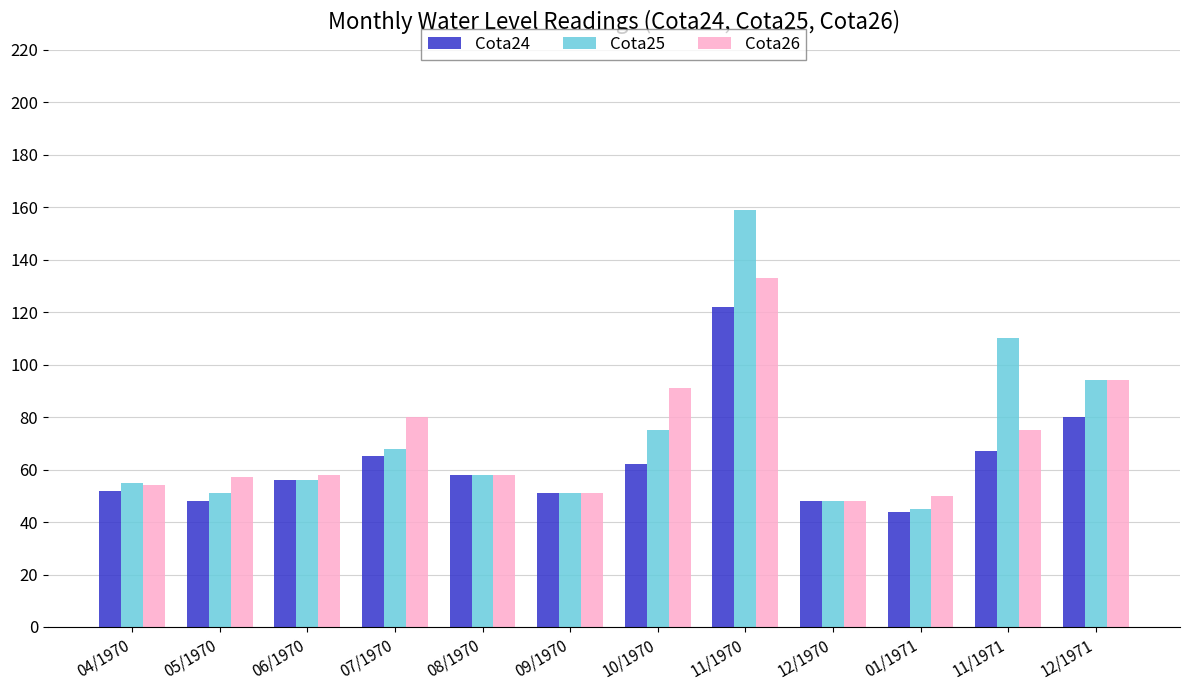

What is the sum of all Cota26 values?

849